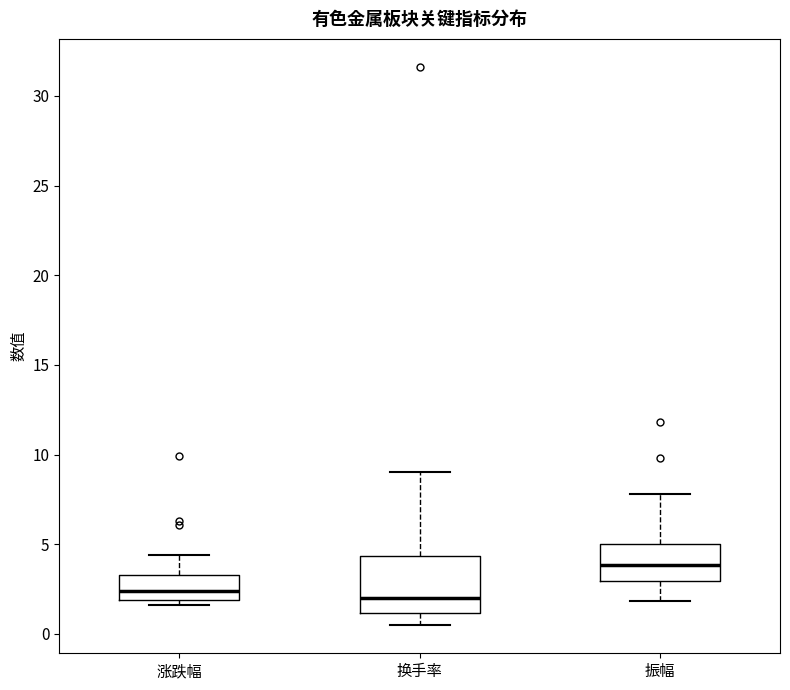

Reading left to right, transcribe this box plot: for each box, give where its median line is, the range the box spans, and where its two whiskers end, as read against the y-axis. The values are not printed on the chart, so give them approximately, as read against the axis.

涨跌幅: median 2.5, box 2.0 to 3.5, whiskers 1.5 to 4.5
换手率: median 2.0, box 1.0 to 4.5, whiskers 0.5 to 9.0
振幅: median 4.0, box 3.0 to 5.0, whiskers 2.0 to 8.0